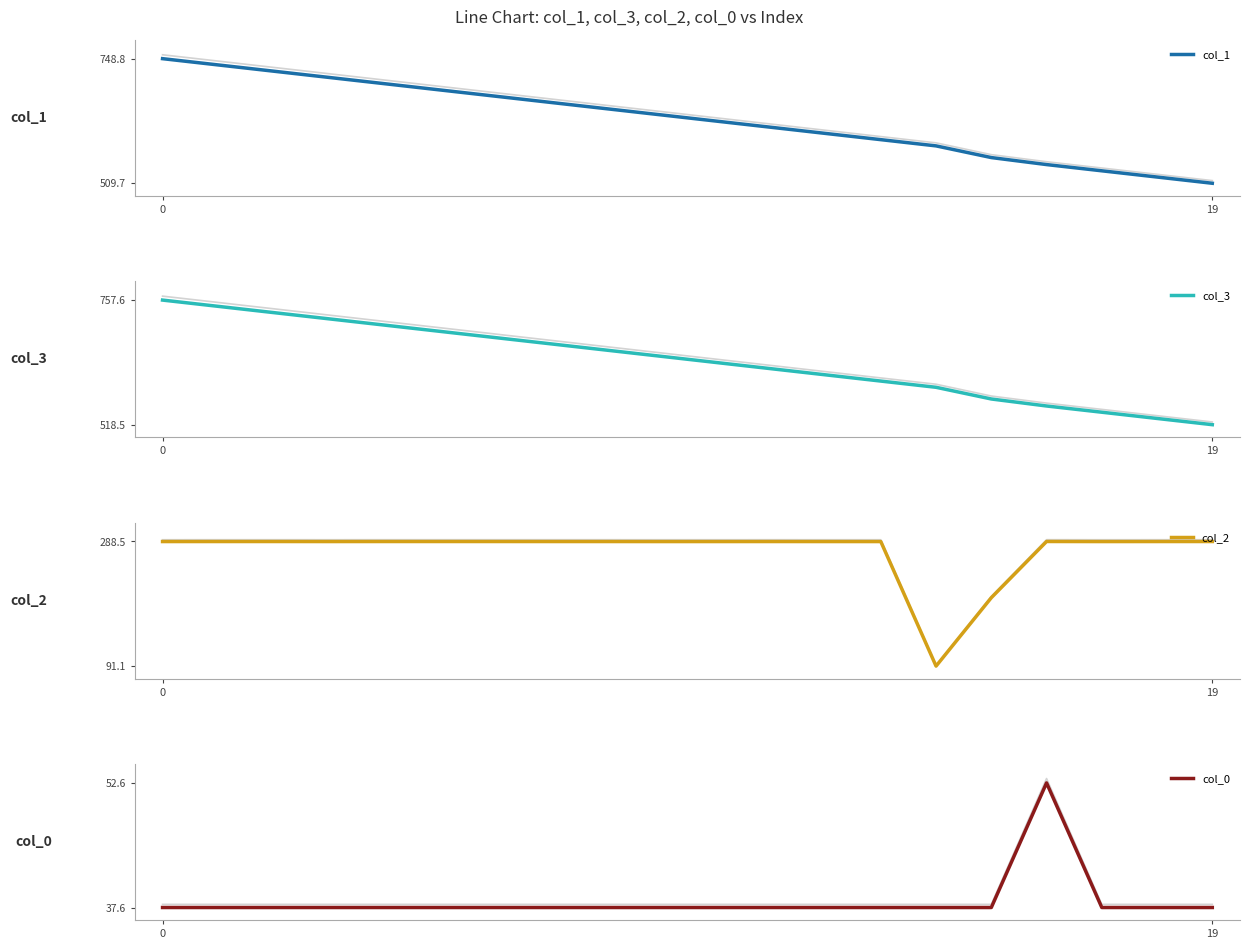

Reading left to right, list all the values displayed in this chart.

col_1: 748.8	736.8	724.9	712.9	701.0	689.0	677.0	665.1	653.1	641.2	629.2	617.3	605.3	593.4	581.4	559.0	545.5	533.6	521.6	509.7
col_3: 757.6	745.7	733.7	721.8	709.8	697.9	685.9	673.9	662.0	650.0	638.1	626.1	614.2	602.2	590.2	567.8	554.4	542.4	530.5	518.5
col_2: 288.4	288.4	288.5	288.4	288.4	288.5	288.4	288.4	288.4	288.4	288.4	288.4	288.4	288.4	91.1	199.4	288.5	288.4	288.4	288.5
col_0: 37.6	37.6	37.6	37.6	37.6	37.6	37.6	37.6	37.6	37.6	37.6	37.6	37.6	37.6	37.6	37.6	52.6	37.6	37.6	37.6